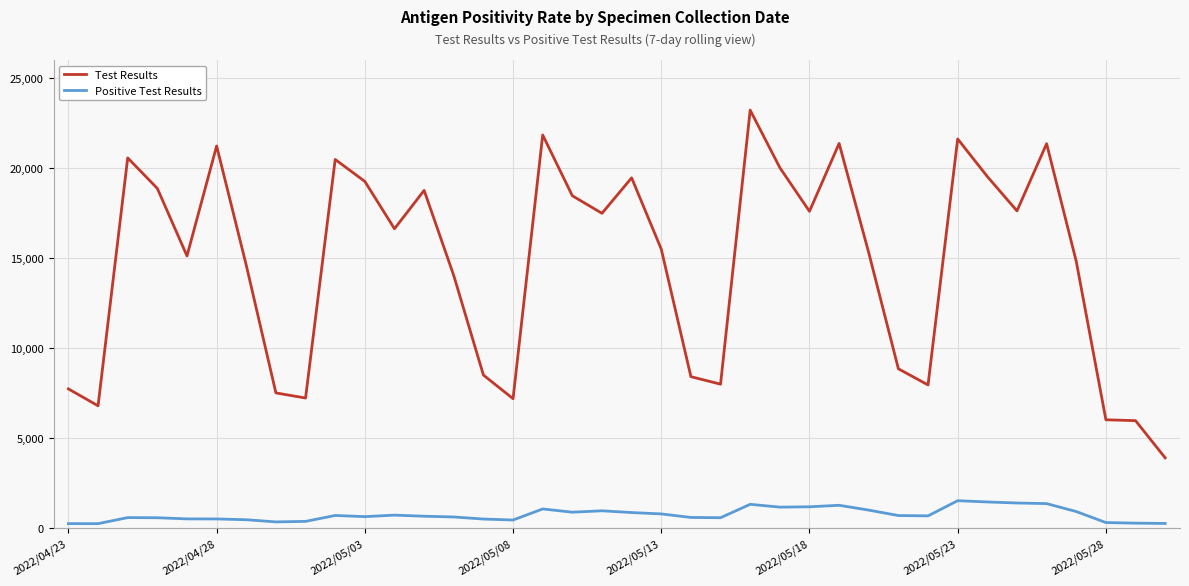

True or false: Positive Test Results and Test Results intersect in this chart.

False